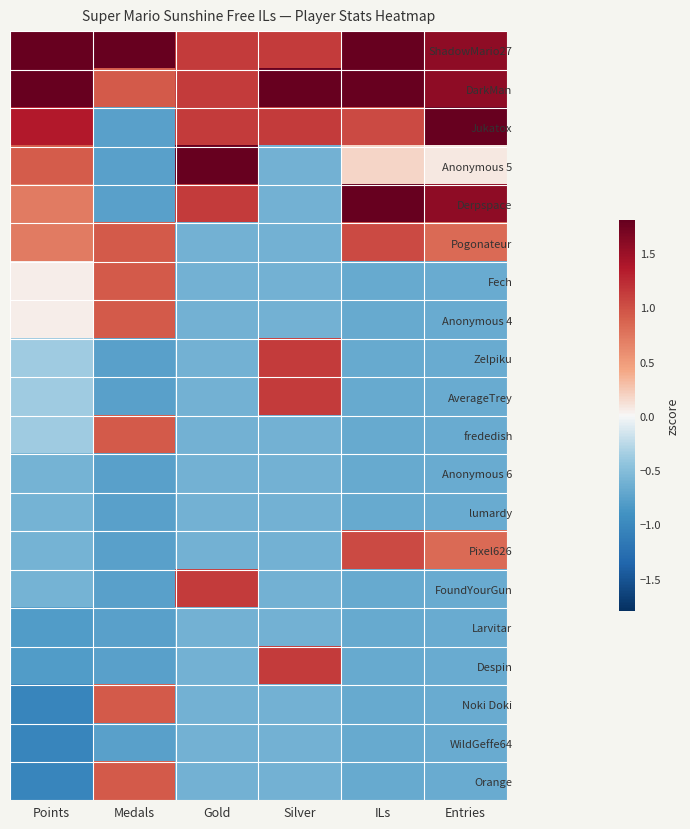

Reading left to right, extract all data points from this chart.

ShadowMario27: Points=2.4	Medals=2.6	Gold=1.1	Silver=1.1	ILs=1.9	Entries=1.6
DarkMan: Points=2.0	Medals=0.9	Gold=1.1	Silver=2.9	ILs=1.9	Entries=1.6
Jukatox: Points=1.4	Medals=-0.8	Gold=1.1	Silver=1.1	ILs=1.0	Entries=2.3
Anonymous 5: Points=0.9	Medals=-0.8	Gold=2.9	Silver=-0.6	ILs=0.2	Entries=0.1
Derpspace: Points=0.7	Medals=-0.8	Gold=1.1	Silver=-0.6	ILs=1.9	Entries=1.6
Pogonateur: Points=0.7	Medals=0.9	Gold=-0.6	Silver=-0.6	ILs=1.0	Entries=0.8
Fech: Points=0.1	Medals=0.9	Gold=-0.6	Silver=-0.6	ILs=-0.7	Entries=-0.7
Anonymous 4: Points=0.1	Medals=0.9	Gold=-0.6	Silver=-0.6	ILs=-0.7	Entries=-0.7
Zelpiku: Points=-0.4	Medals=-0.8	Gold=-0.6	Silver=1.1	ILs=-0.7	Entries=-0.7
AverageTrey: Points=-0.4	Medals=-0.8	Gold=-0.6	Silver=1.1	ILs=-0.7	Entries=-0.7
frededish: Points=-0.4	Medals=0.9	Gold=-0.6	Silver=-0.6	ILs=-0.7	Entries=-0.7
Anonymous 6: Points=-0.6	Medals=-0.8	Gold=-0.6	Silver=-0.6	ILs=-0.7	Entries=-0.7
lumardy: Points=-0.6	Medals=-0.8	Gold=-0.6	Silver=-0.6	ILs=-0.7	Entries=-0.7
Pixel626: Points=-0.6	Medals=-0.8	Gold=-0.6	Silver=-0.6	ILs=1.0	Entries=0.8
FoundYourGun: Points=-0.6	Medals=-0.8	Gold=1.1	Silver=-0.6	ILs=-0.7	Entries=-0.7
Larvitar: Points=-0.8	Medals=-0.8	Gold=-0.6	Silver=-0.6	ILs=-0.7	Entries=-0.7
Despin: Points=-0.8	Medals=-0.8	Gold=-0.6	Silver=1.1	ILs=-0.7	Entries=-0.7
Noki Doki: Points=-1.0	Medals=0.9	Gold=-0.6	Silver=-0.6	ILs=-0.7	Entries=-0.7
WildGeffe64: Points=-1.0	Medals=-0.8	Gold=-0.6	Silver=-0.6	ILs=-0.7	Entries=-0.7
Orange: Points=-1.0	Medals=0.9	Gold=-0.6	Silver=-0.6	ILs=-0.7	Entries=-0.7